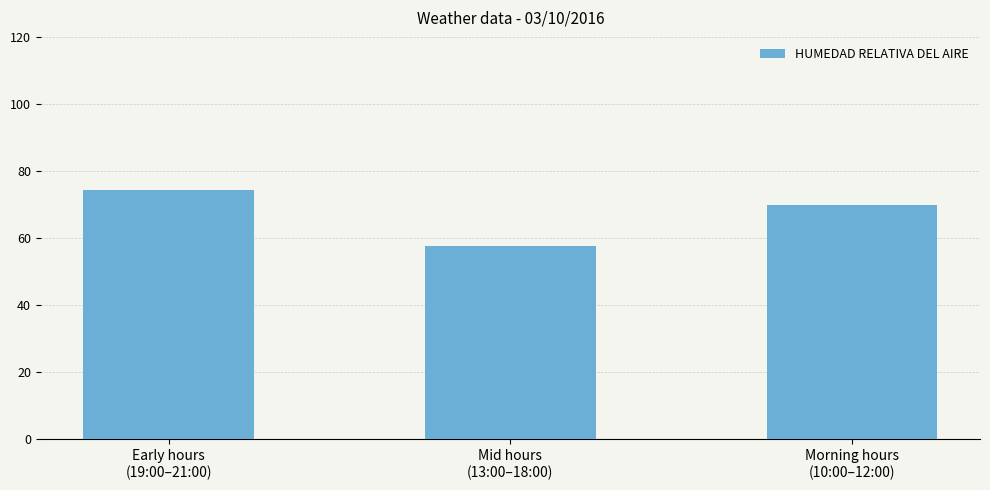

List the labels in order of value, largest first.

Early hours
(19:00–21:00), Morning hours
(10:00–12:00), Mid hours
(13:00–18:00)